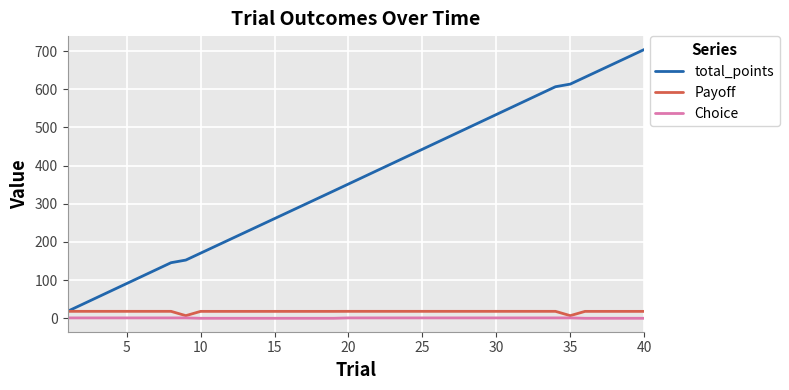

What is the greatest value displayed?

703.9